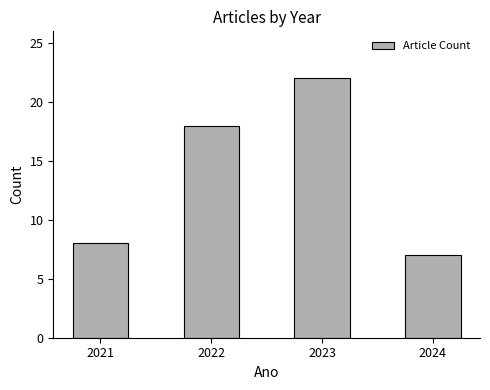

Are the bars grouped side by side (vs. stacked)?

No